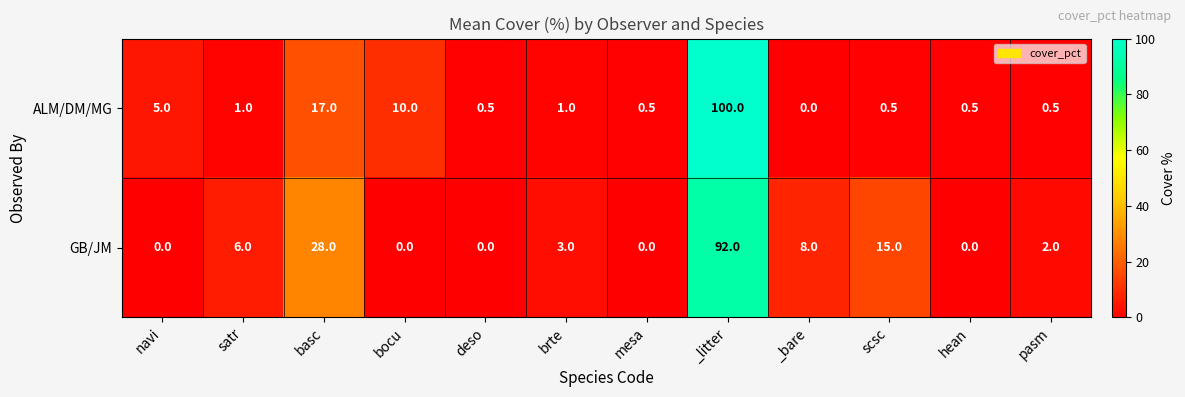

Between navi and _bare, which series saw the biggest shift?

GB/JM